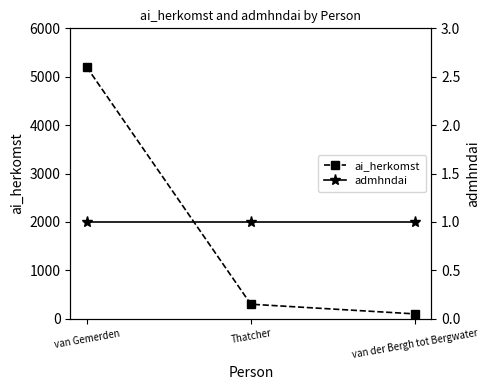

At how many categories does at least one series exceed 4715?

1